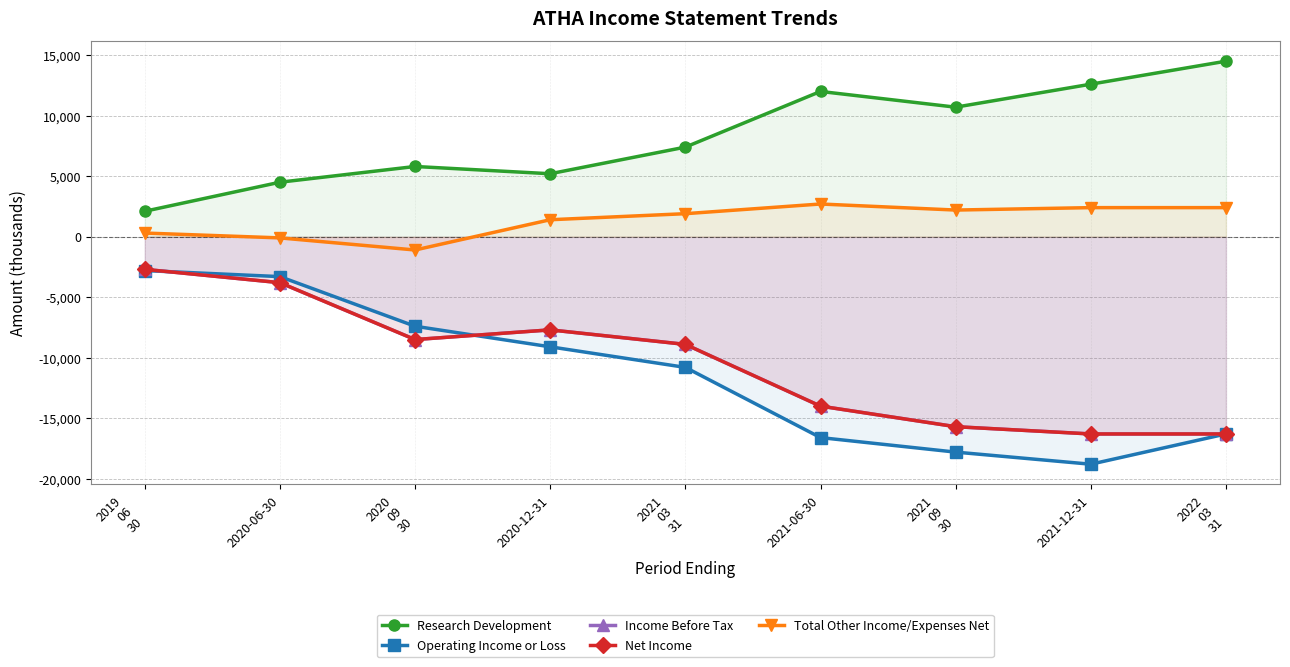

Which series has the largest total across all categories?

Research Development